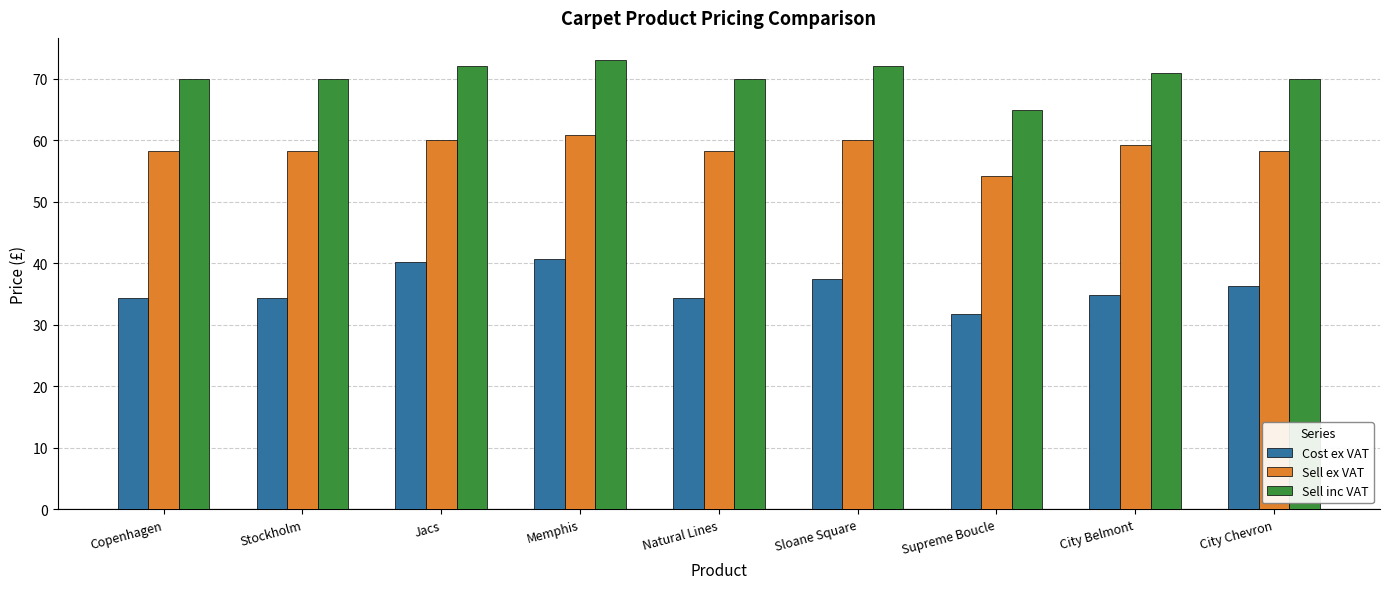

Is it true that Cost ex VAT equals 50.3 at City Belmont?

False